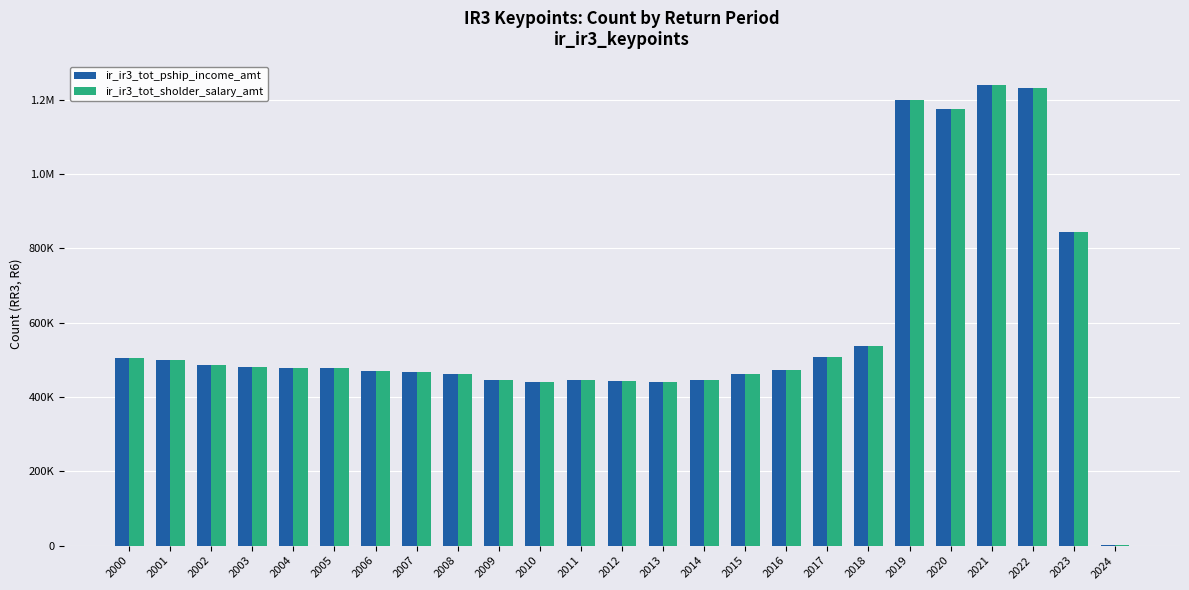

At 2010, list the series in order from largest to smallest.

ir_ir3_tot_pship_income_amt, ir_ir3_tot_sholder_salary_amt